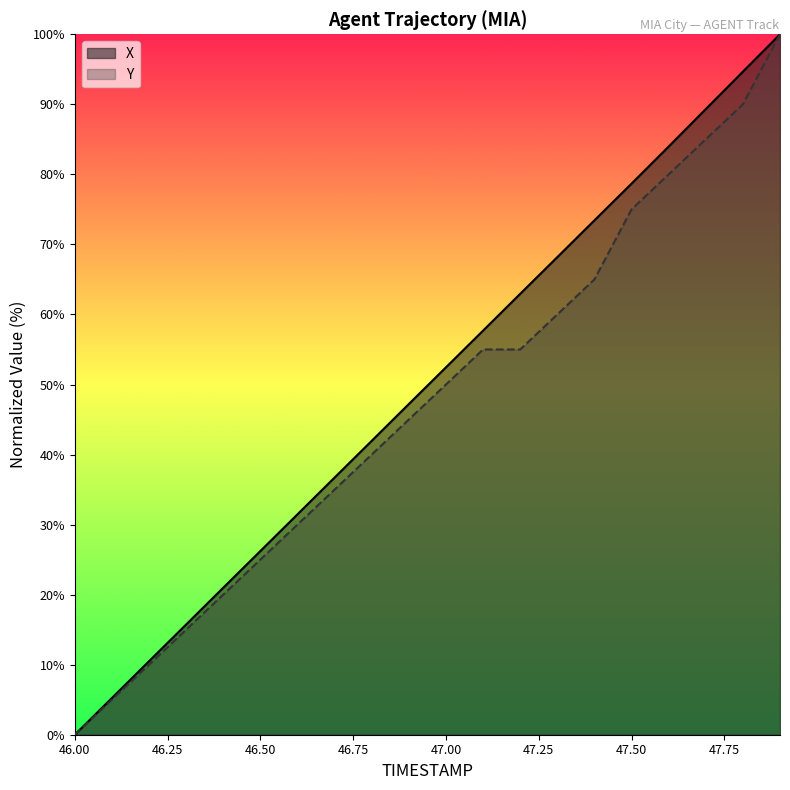

Is the value of X at 47.1 greater than the value of Y at 46.2?

Yes